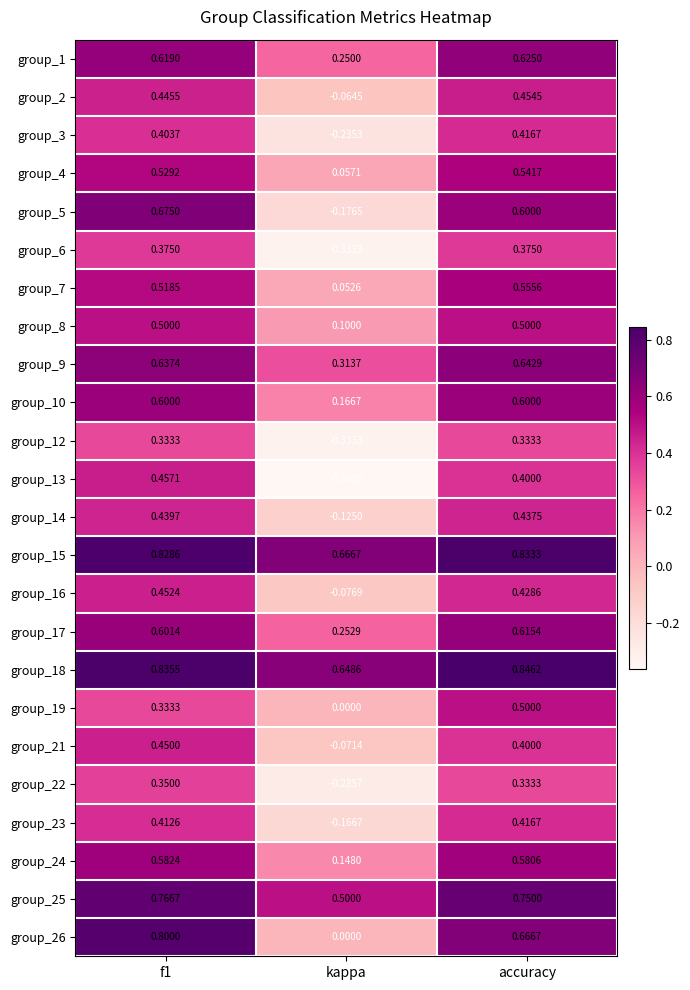

Between f1 and accuracy, which series saw the biggest shift?

group_19